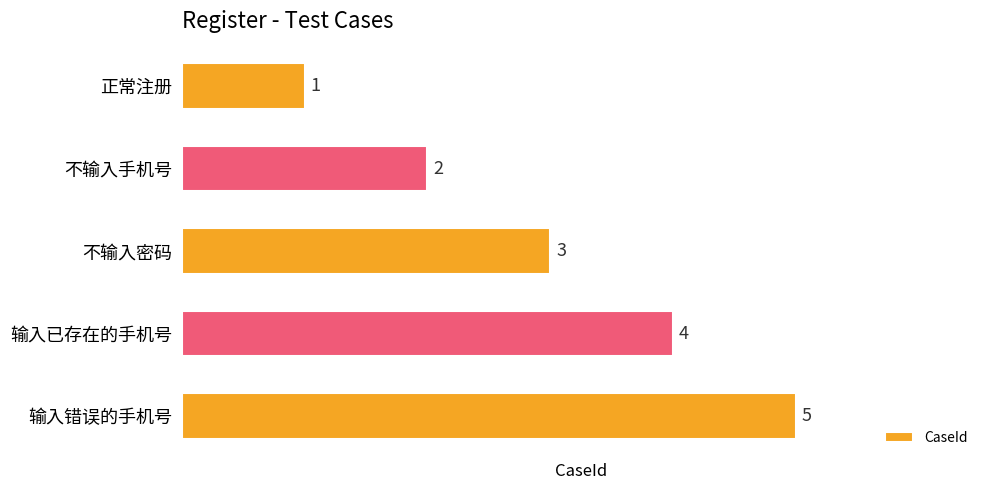

Between 输入错误的手机号 and 不输入手机号, which is larger?

输入错误的手机号